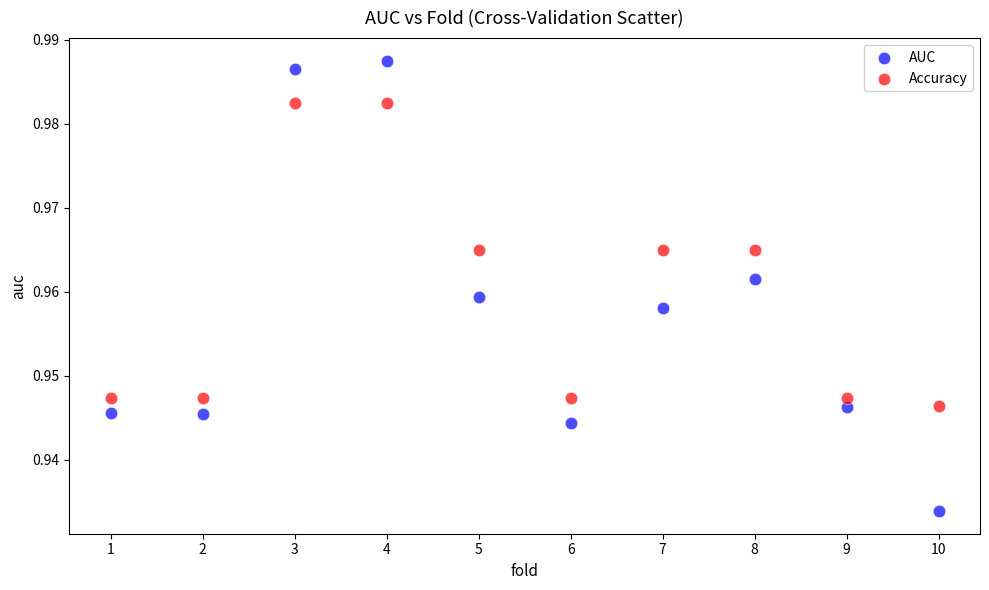

Across all data points, what is the range of X values (max minus min)?

9.0